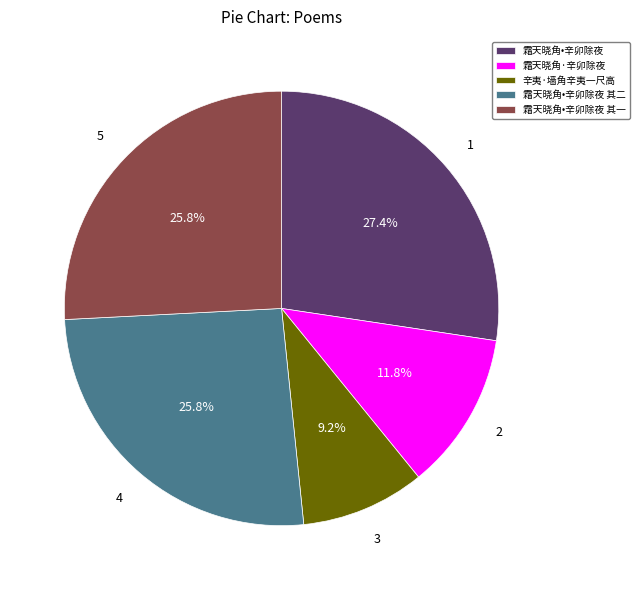

Is there any slice that represents more than half of the pie?

No